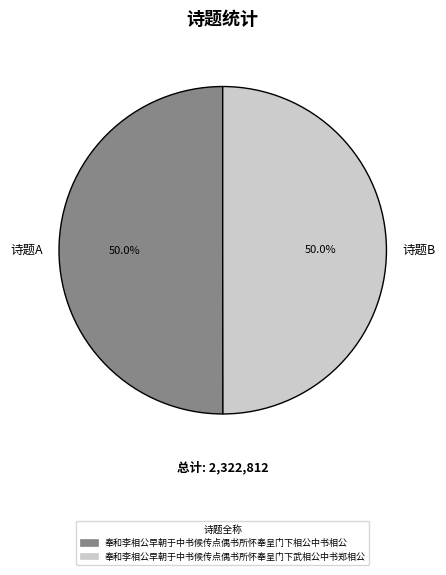

Combined, what portion of the pie is 诗题A and 诗题B?

100.0%